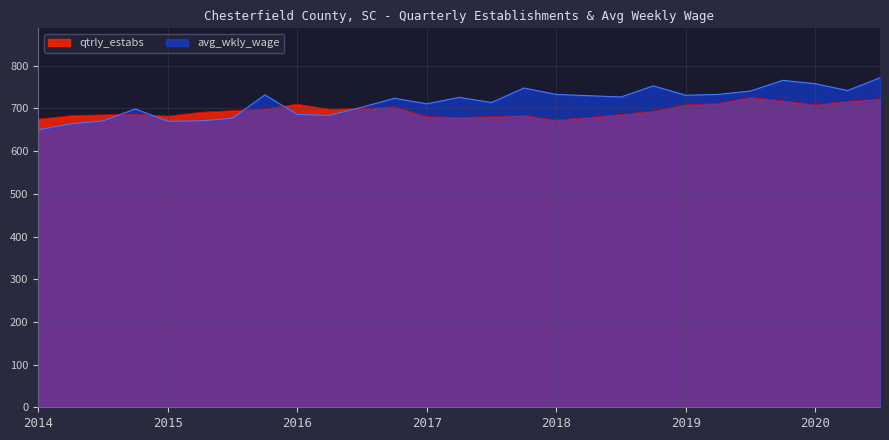

Reading left to right, what are all the values shown in this chart?

avg_wkly_wage: 650	664	671	699	670	671	677	732	686	684	703	724	711	726	714	748	733	730	727	753	731	733	741	766	758	742	772
qtrly_estabs: 675	683	685	687	682	691	695	699	710	698	700	704	681	679	681	684	673	679	686	694	709	712	726	718	709	717	723